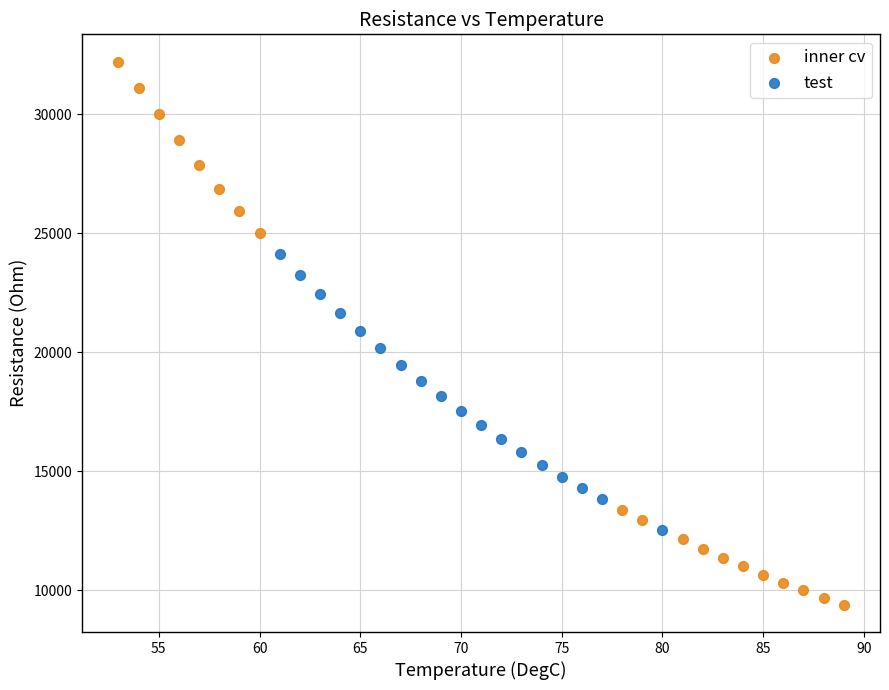

Which series contains the highest Y value?

inner cv